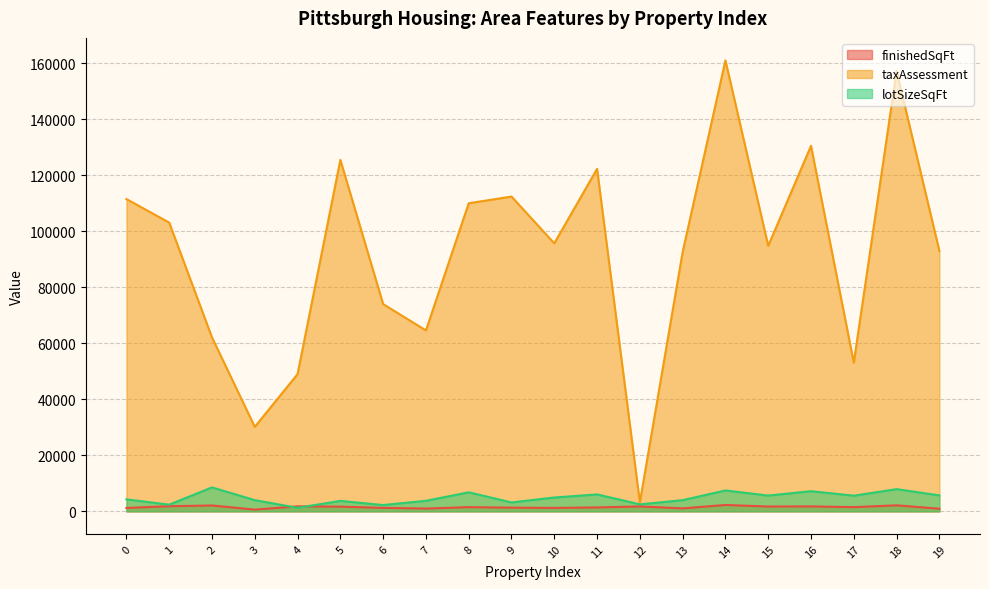

True or false: finishedSqFt and lotSizeSqFt cross at least once.

True